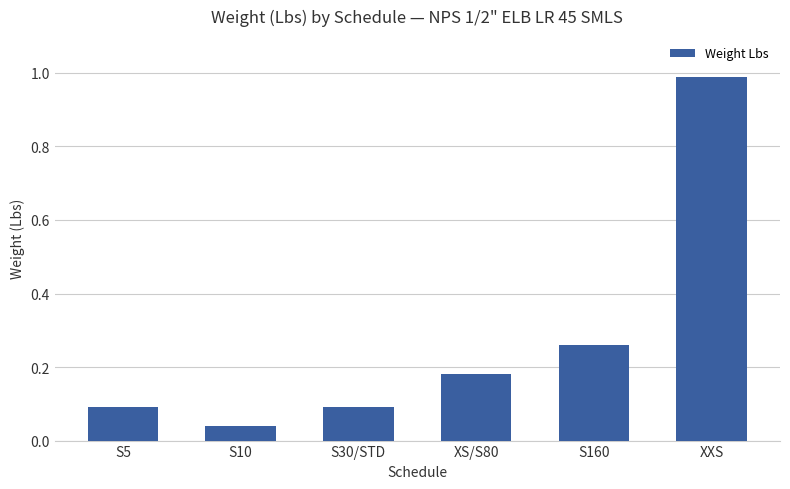

Is it true that the value at S30/STD is 0.1?

True